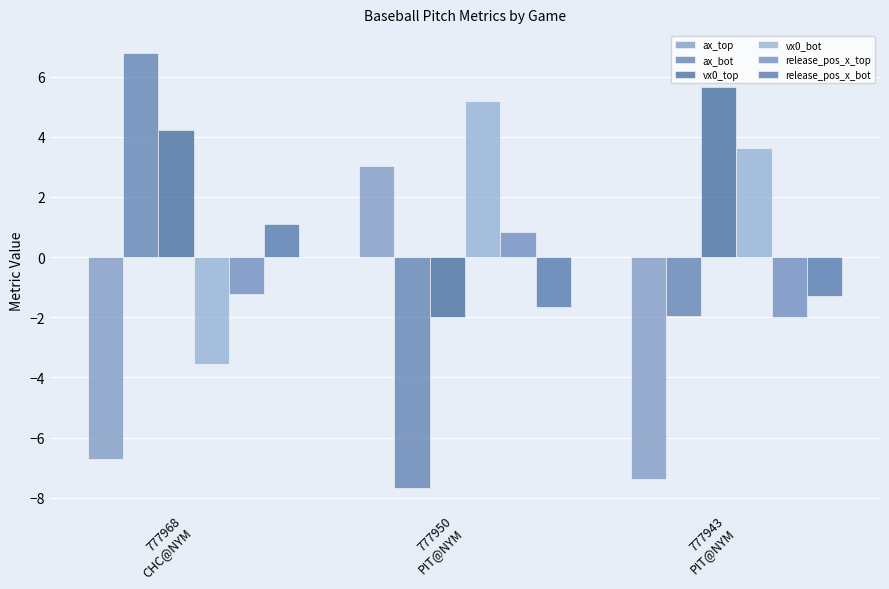

Does the chart contain stacked bars?

No